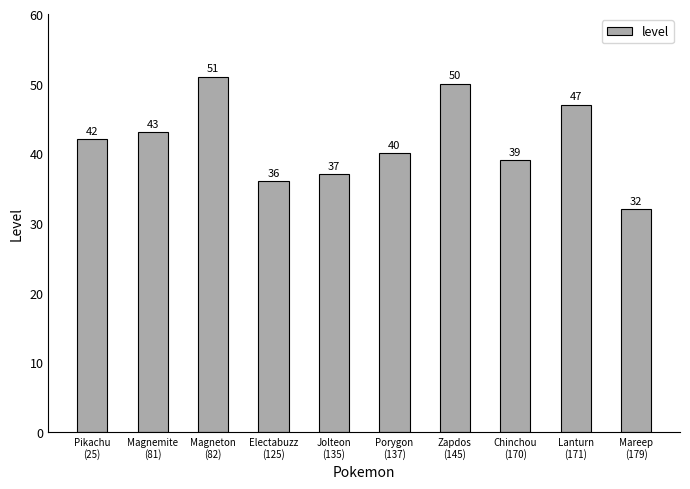

Rank the categories by value from lowest to highest.

Mareep
(179), Electabuzz
(125), Jolteon
(135), Chinchou
(170), Porygon
(137), Pikachu
(25), Magnemite
(81), Lanturn
(171), Zapdos
(145), Magneton
(82)